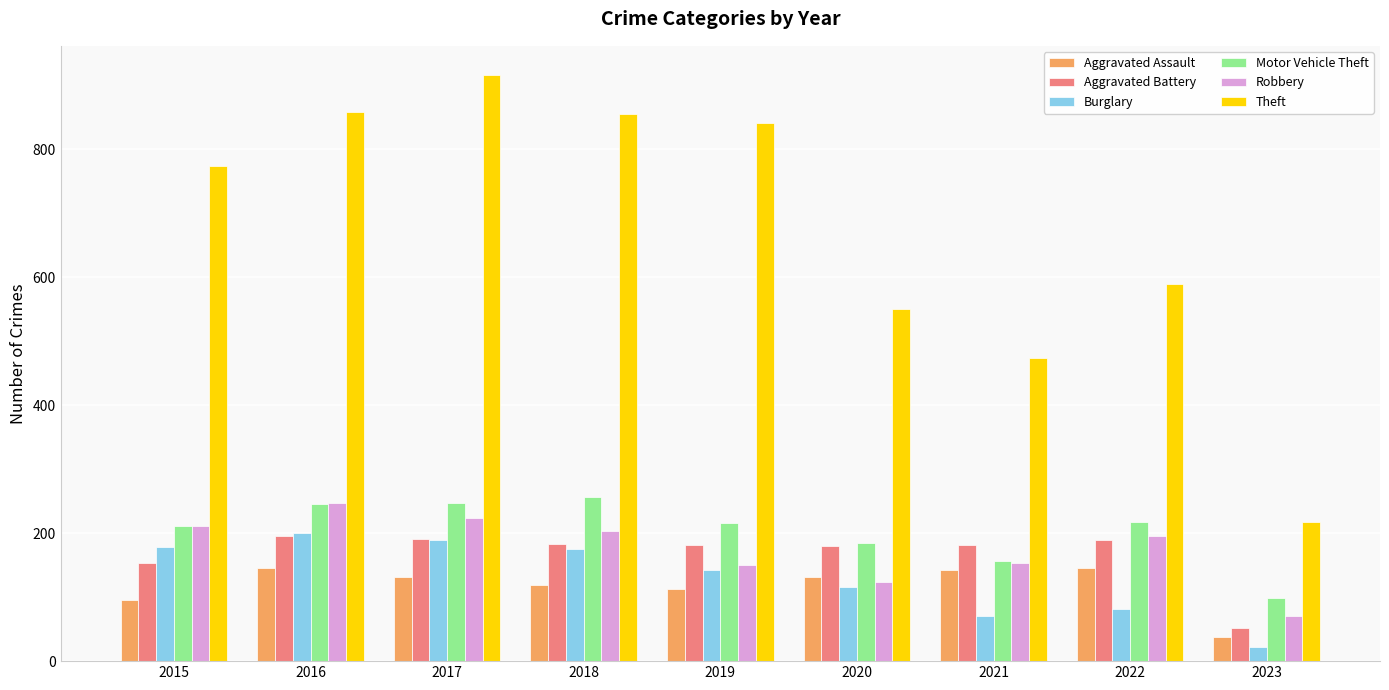

What value does the Burglary series have at 2015?

178